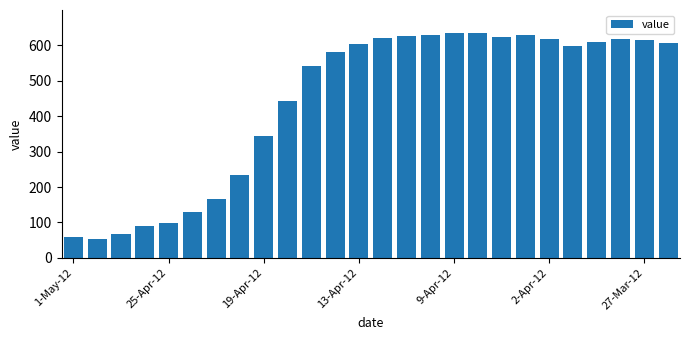

What is the maximum value shown in the chart?

636.2